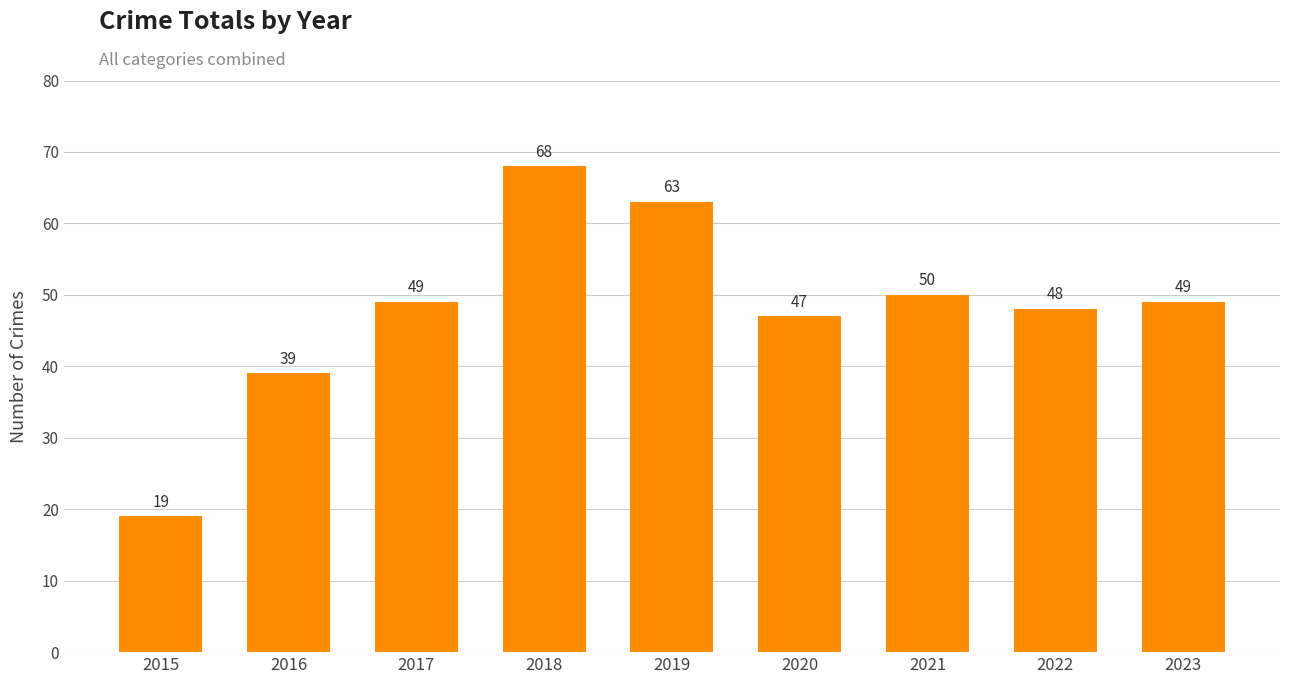

What is the ratio of the value at 2023 to the value at 2021?

1.0